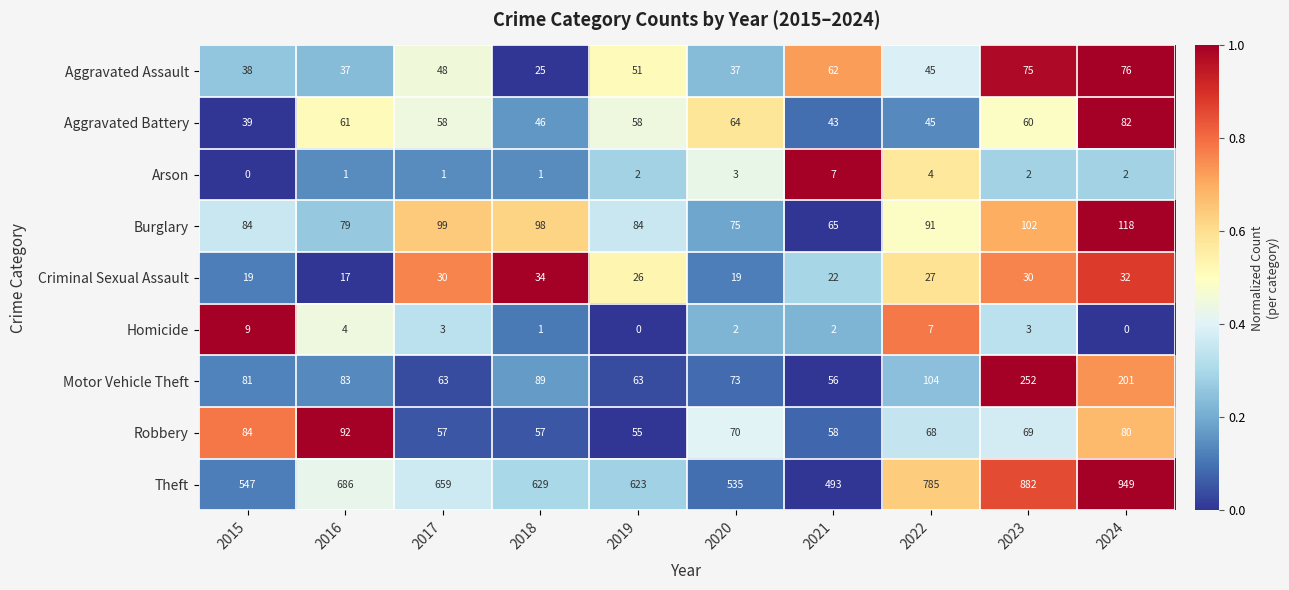

What is the average value of the Theft series?

679